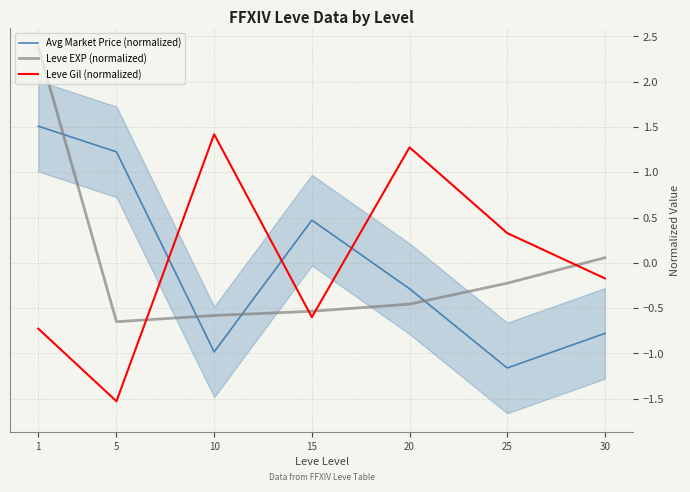

True or false: Avg Market Price (normalized) has more than 1 interior local peaks.

False